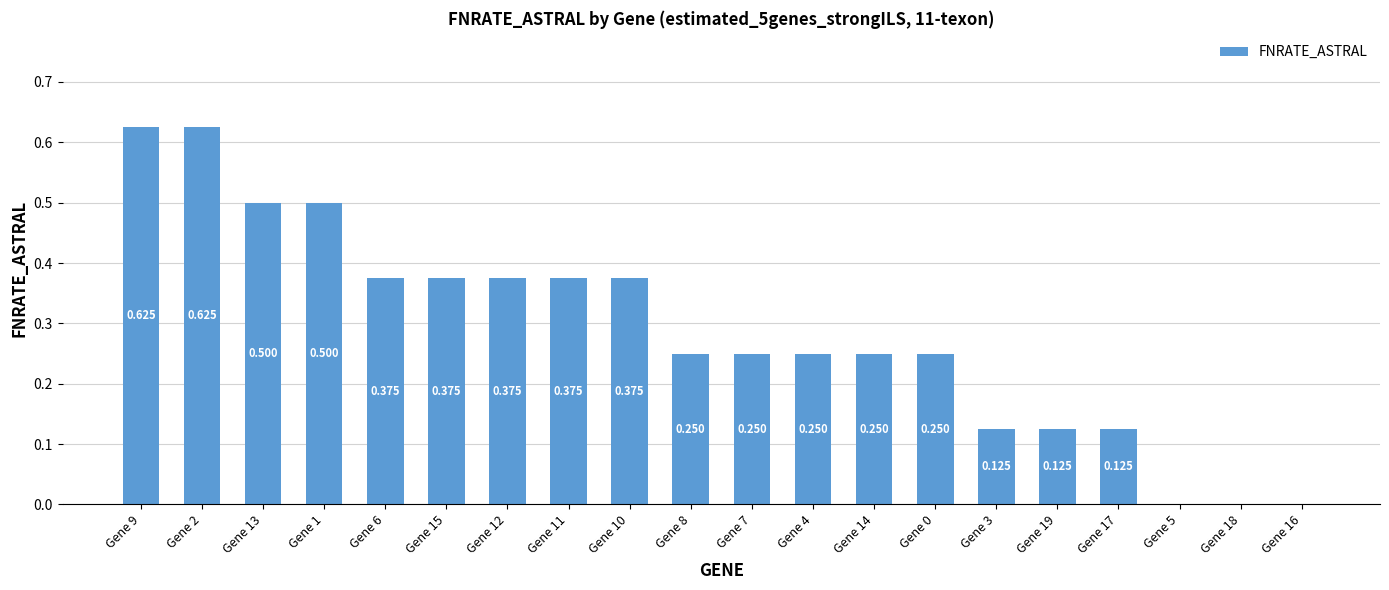

What is the sum of the values at Gene 19 and Gene 7?

0.4